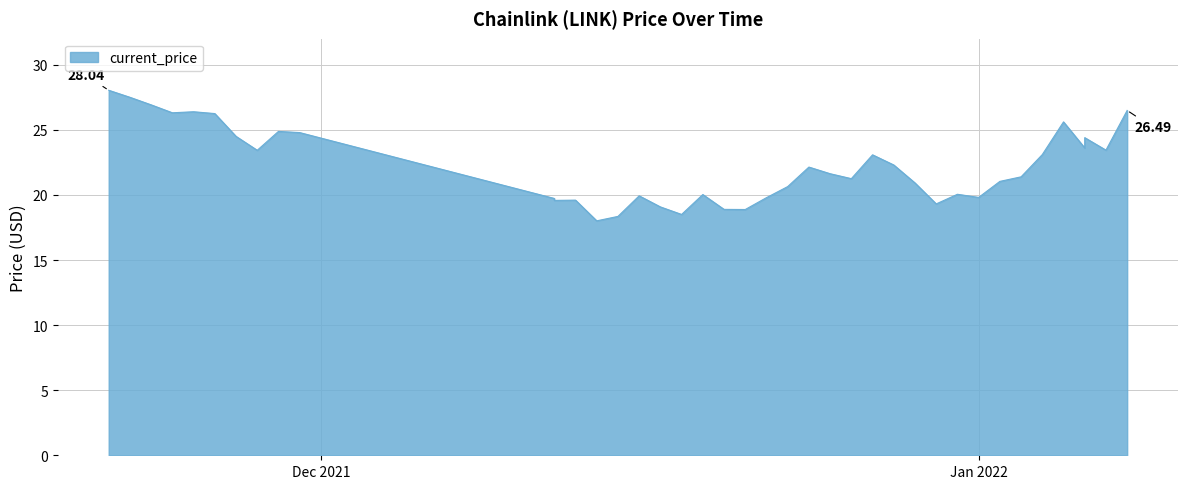

Where is the first local maximum?

11/25/2021